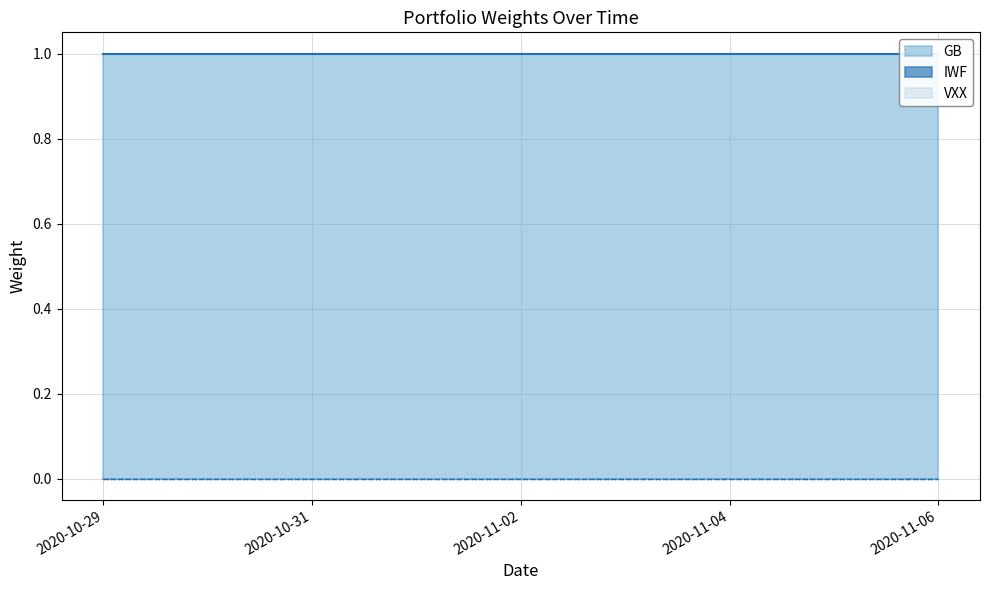

Is the value of IWF at 2020-11-05 greater than the value of GB at 2020-11-05?

No